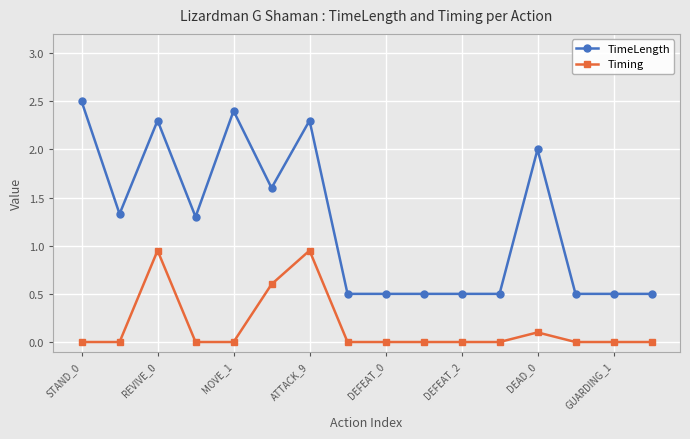

Count the number of data series in this chart.

2